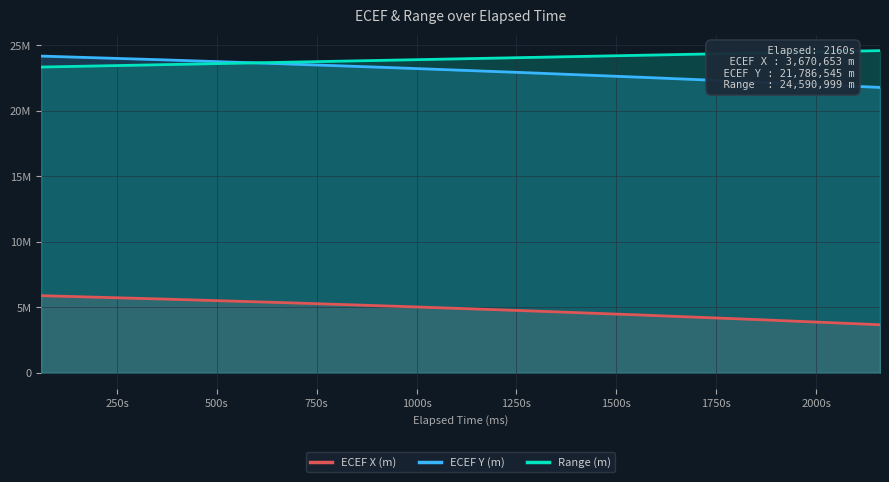

True or false: ECEF Y (m) and ECEF X (m) cross at least once.

False